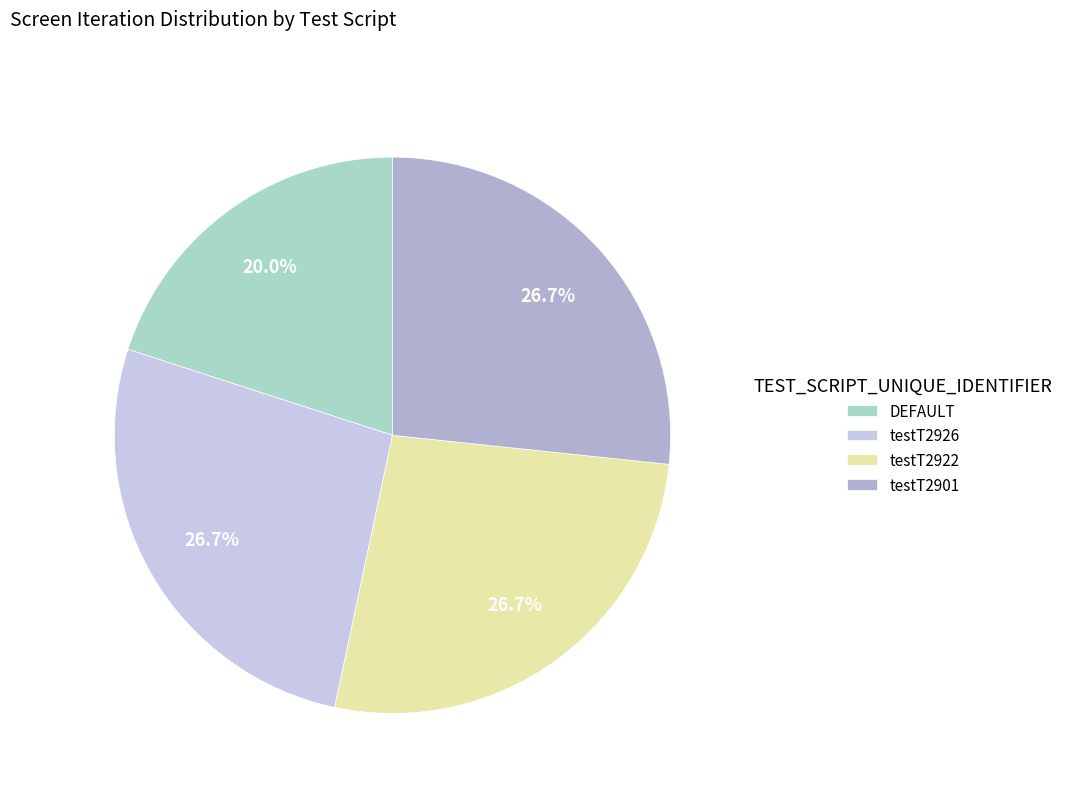

Combined, what portion of the pie is testT2926 and testT2901?

53.3%